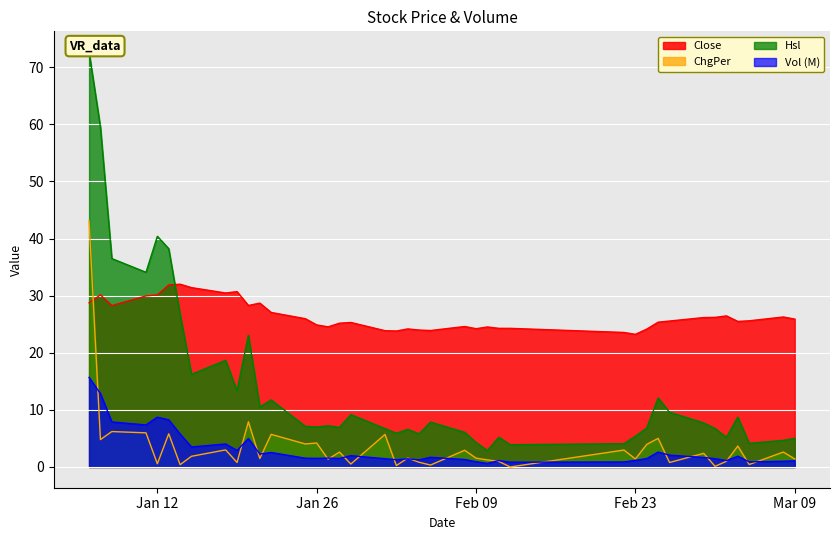

True or false: Hsl and Vol cross at least once.

False